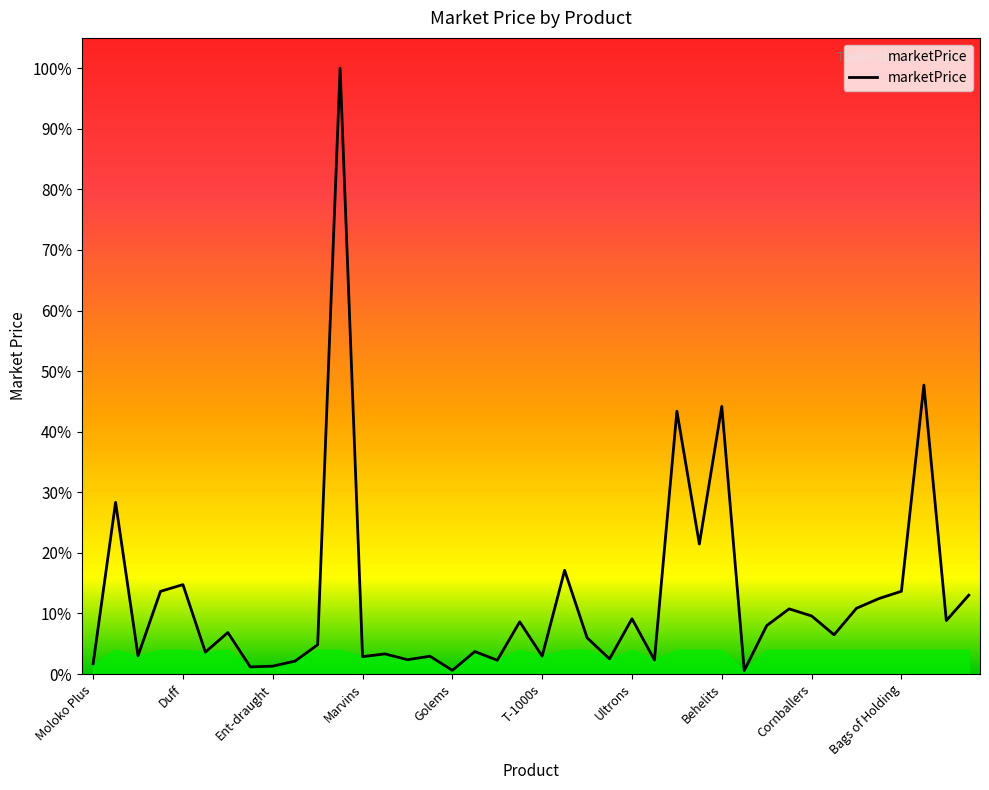

What is the label of the 10th point from the left?

Ambrosia